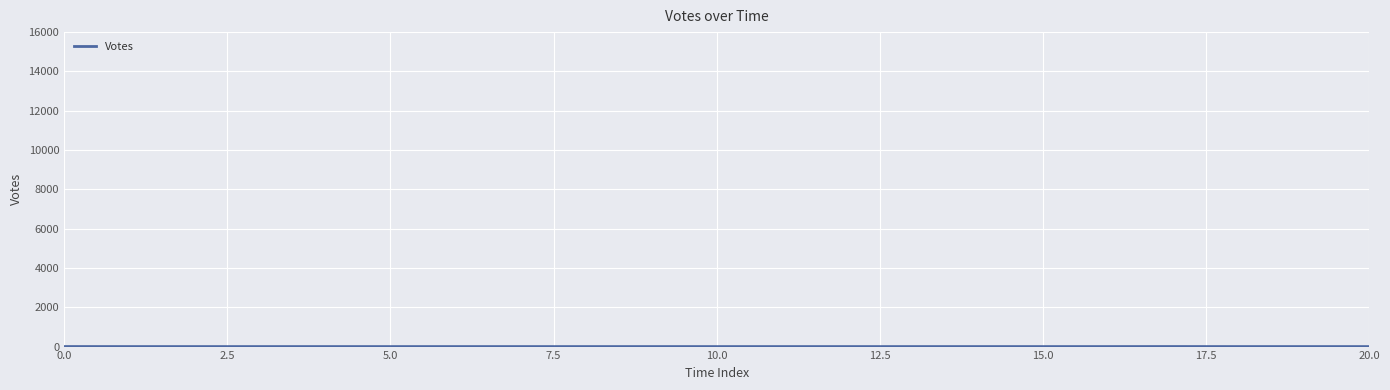

How many lines are shown in the chart?

1